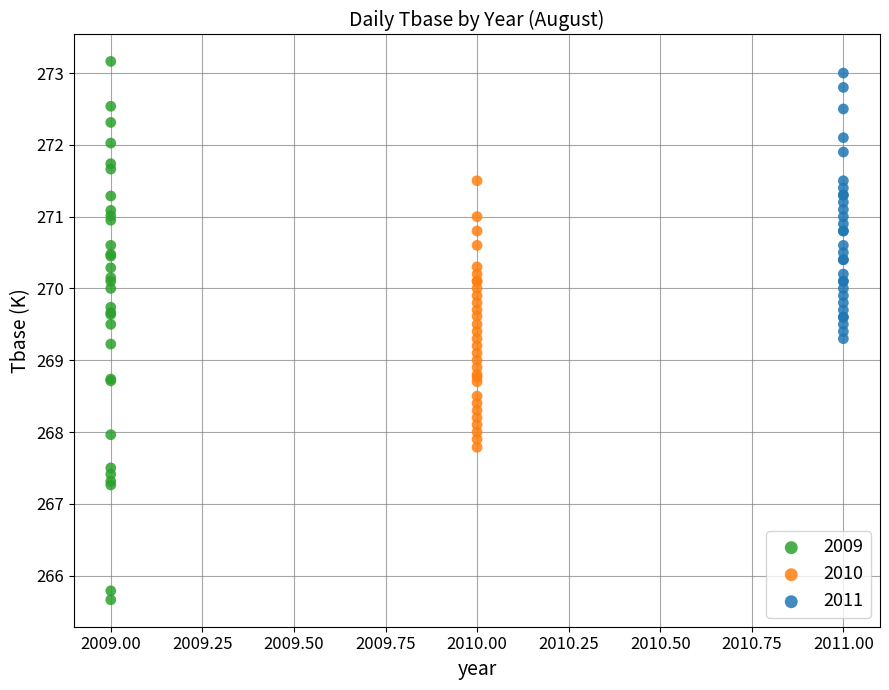

Which series contains the lowest Y value?

2009